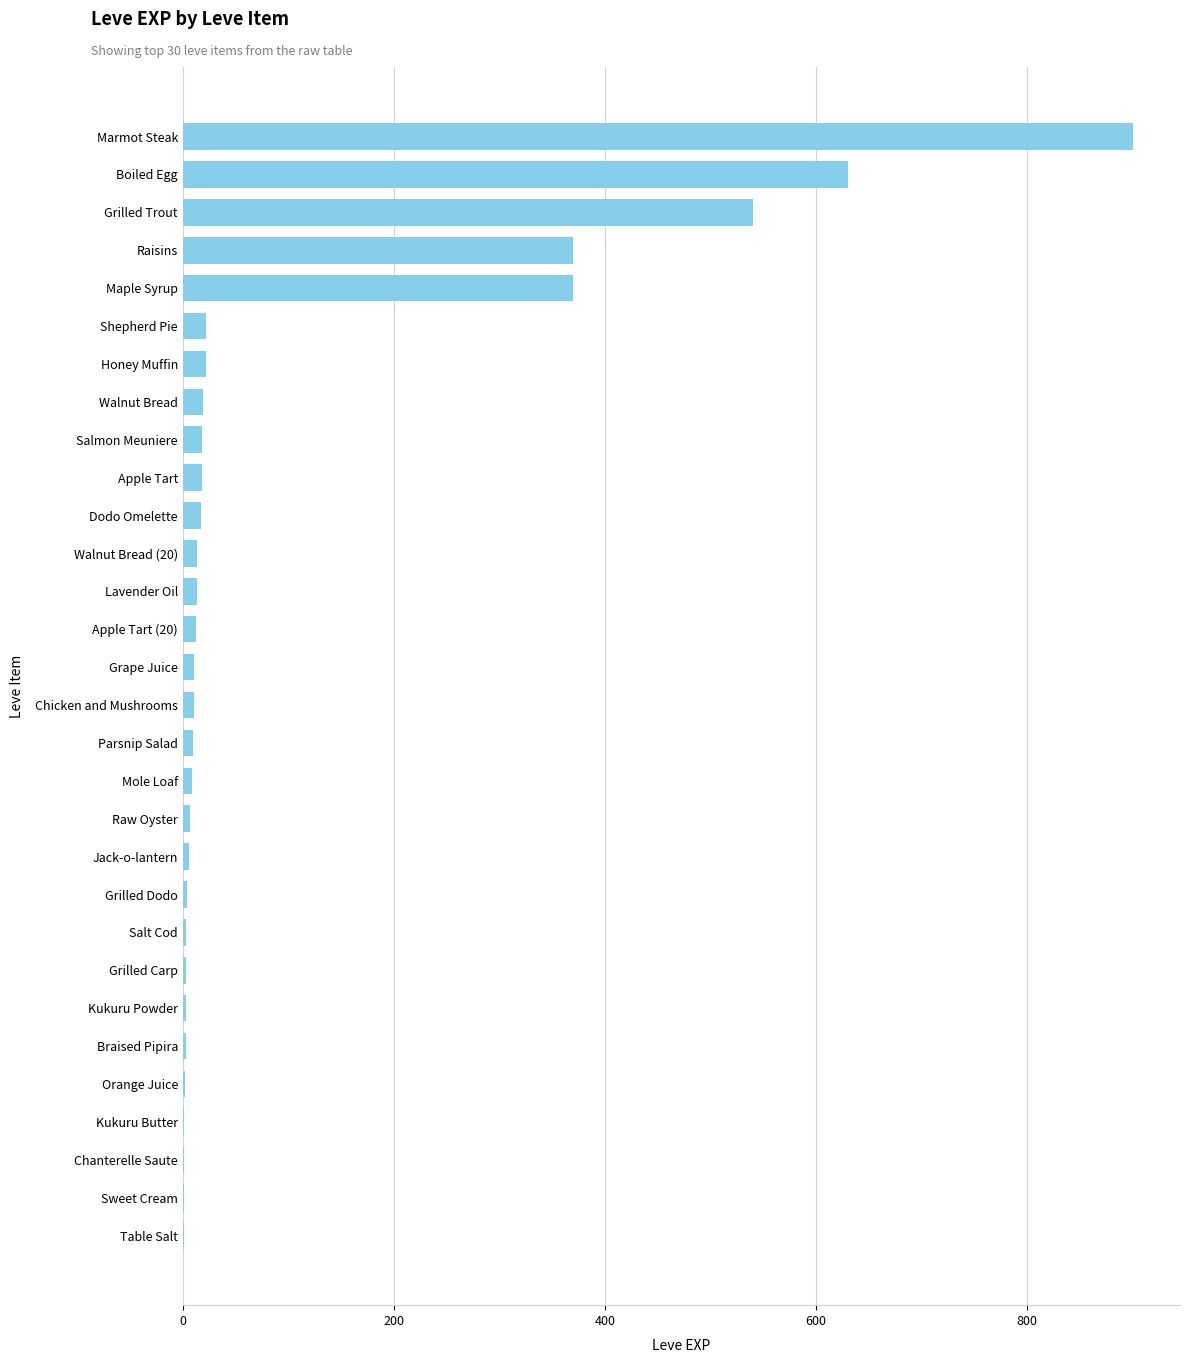

Count the number of categories in the chart.

30